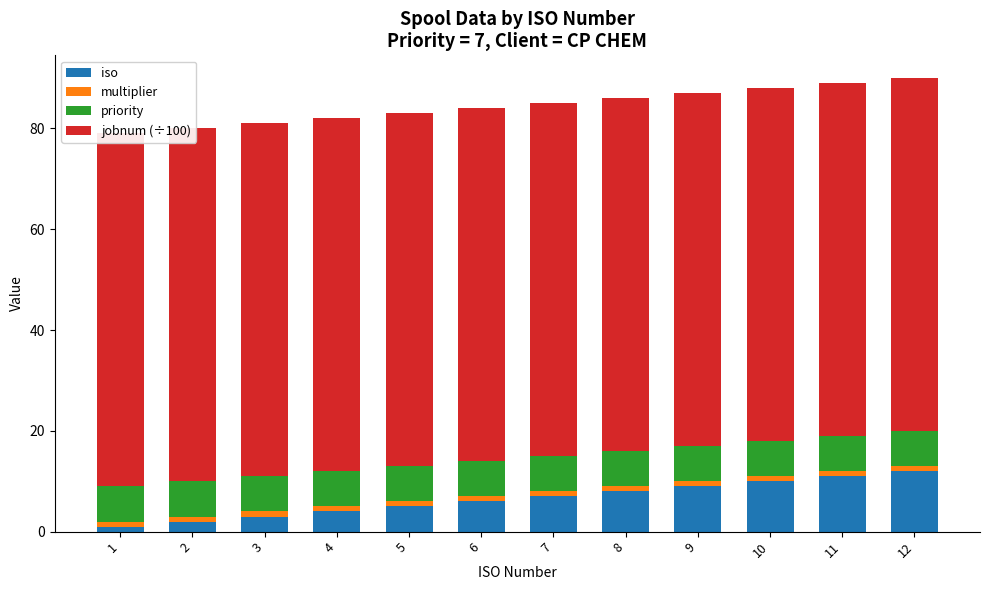

True or false: multiplier has a value of 1 at 9.

False